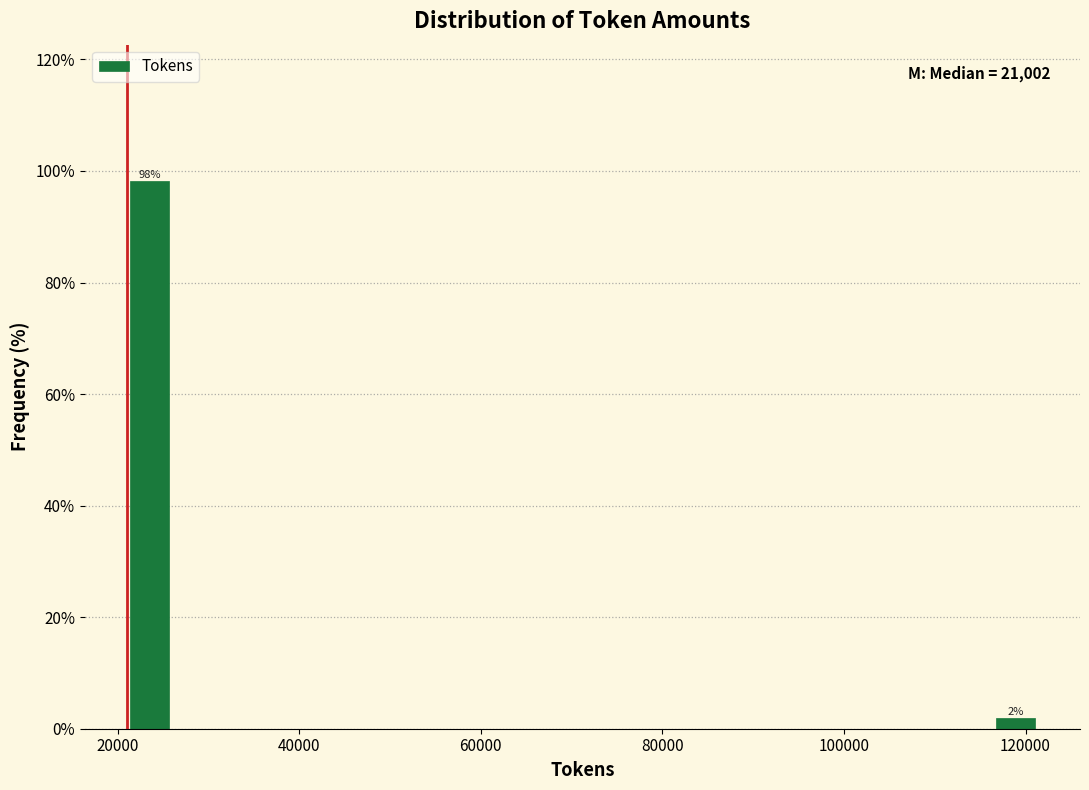

Read against the x-axis, roughly where is the centre of the tallest bar?

24000